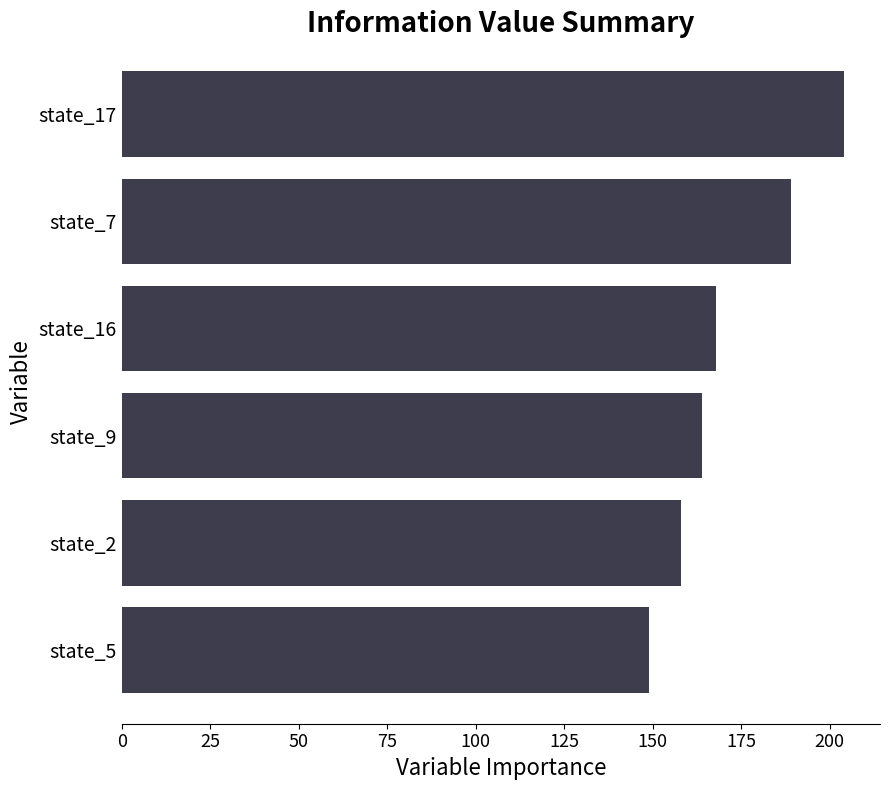

Rank the categories by value from highest to lowest.

state_17, state_7, state_16, state_9, state_2, state_5